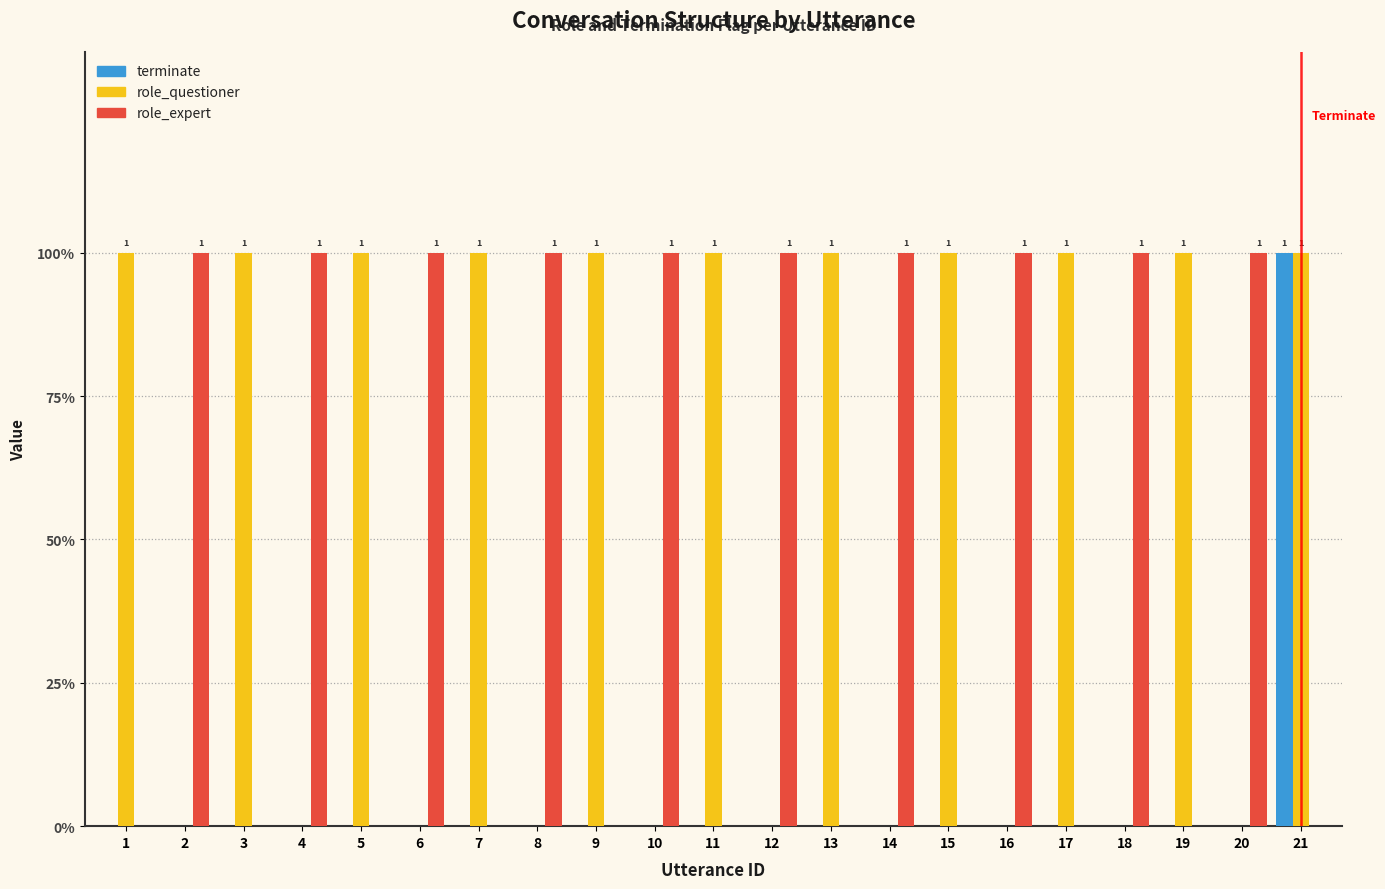

Which category has the highest value in the terminate series?

21